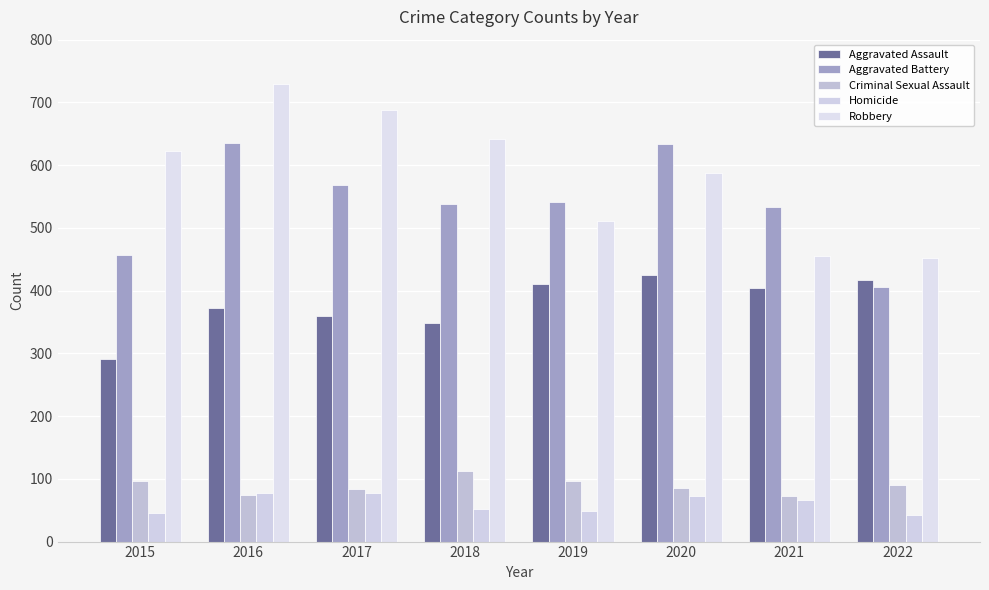

At which category is the sum across all series the highest?

2016